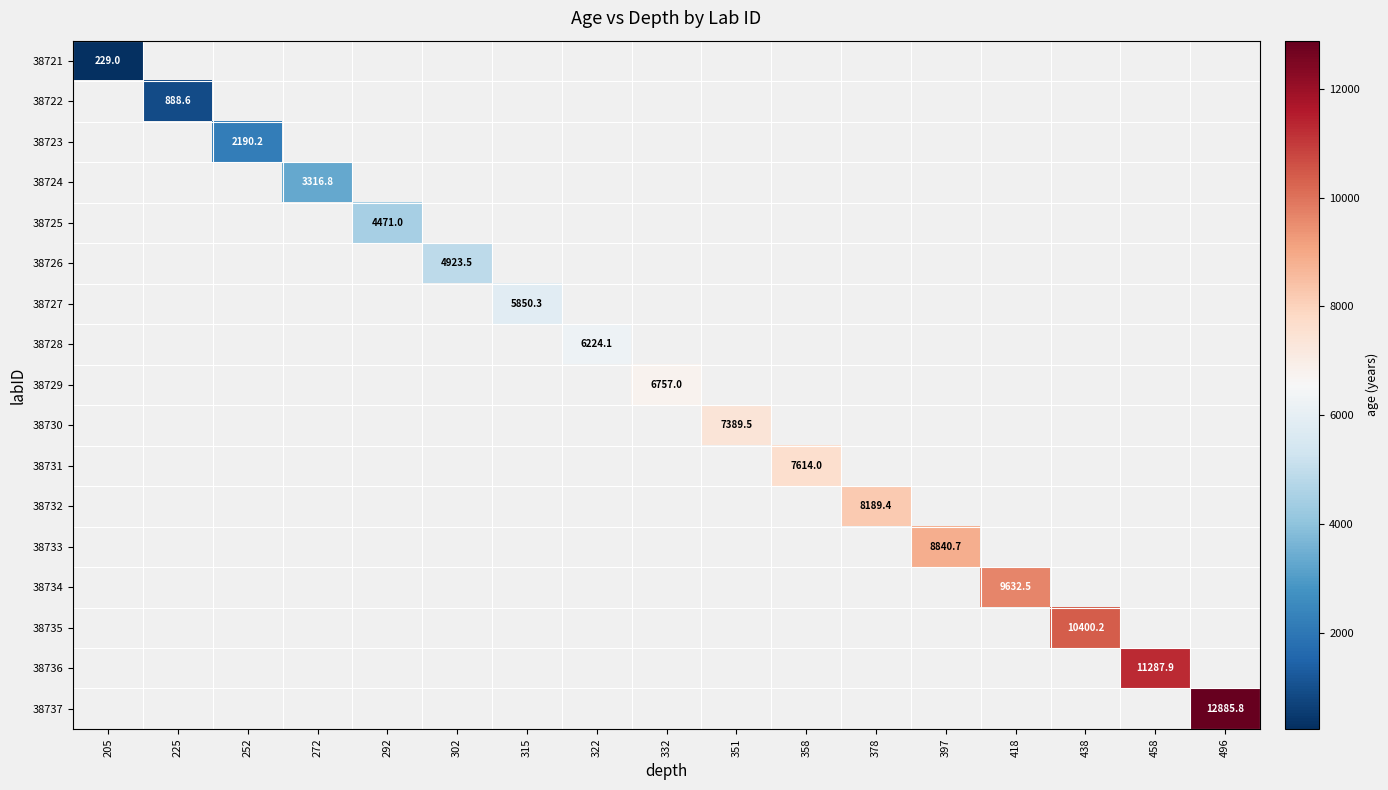

Which has a higher value, 292 or 351?

351